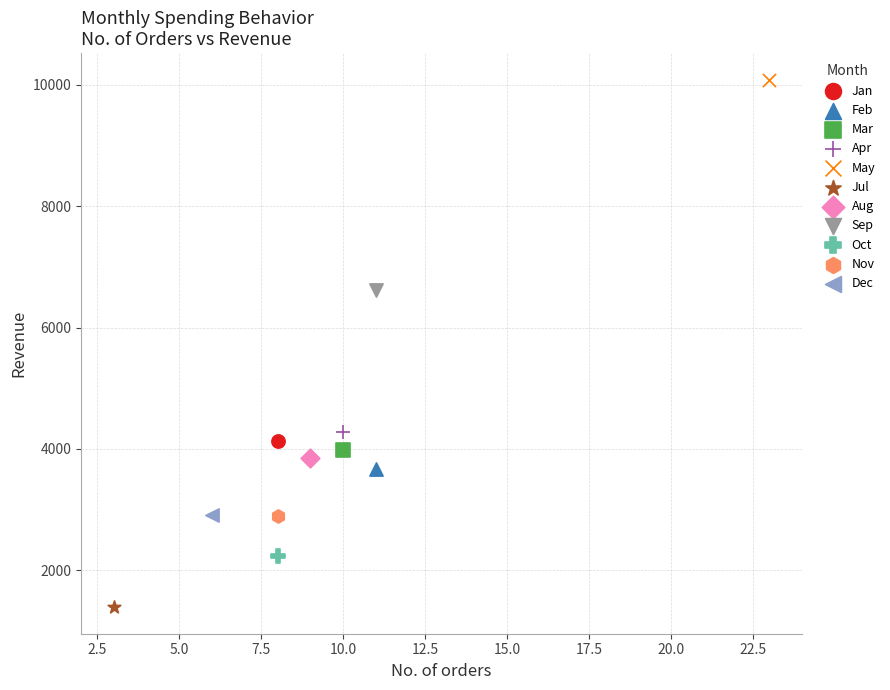

What are all the series names shown in the legend?

Jan, Feb, Mar, Apr, May, Jul, Aug, Sep, Oct, Nov, Dec